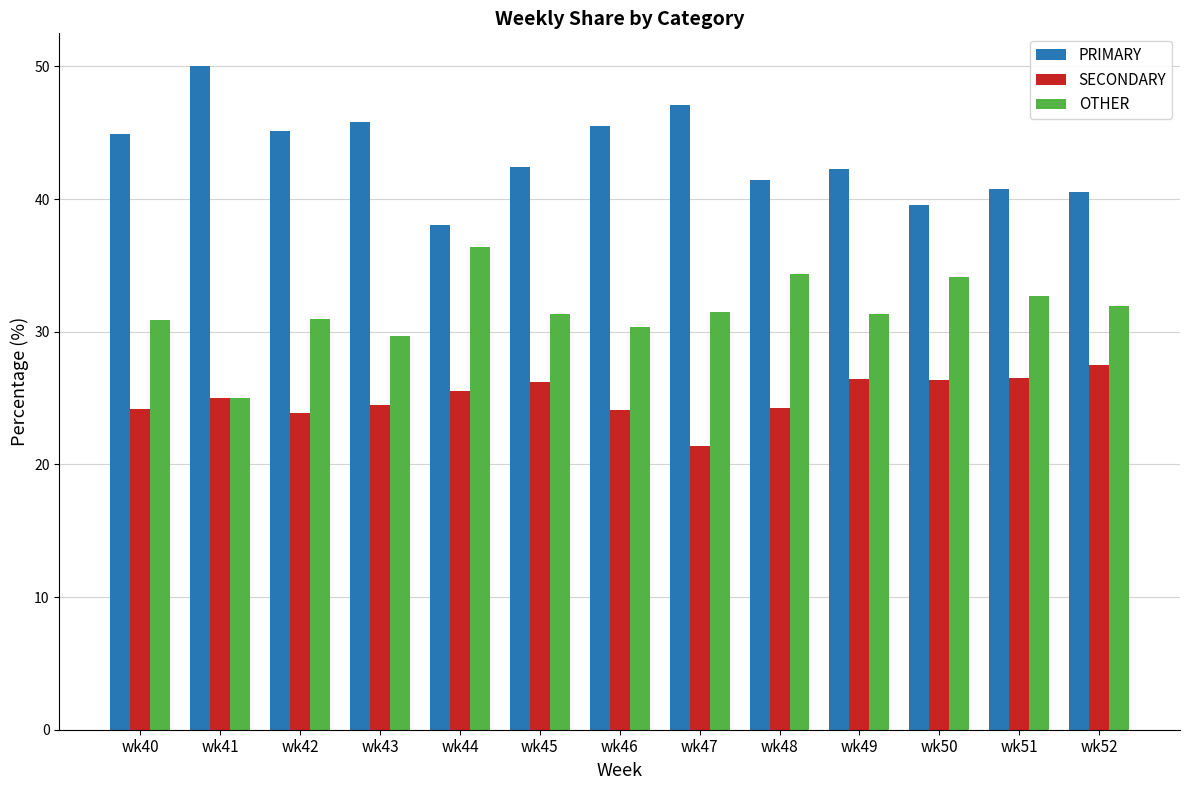

Rank the series by their average value, from lowest to highest.

SECONDARY, OTHER, PRIMARY